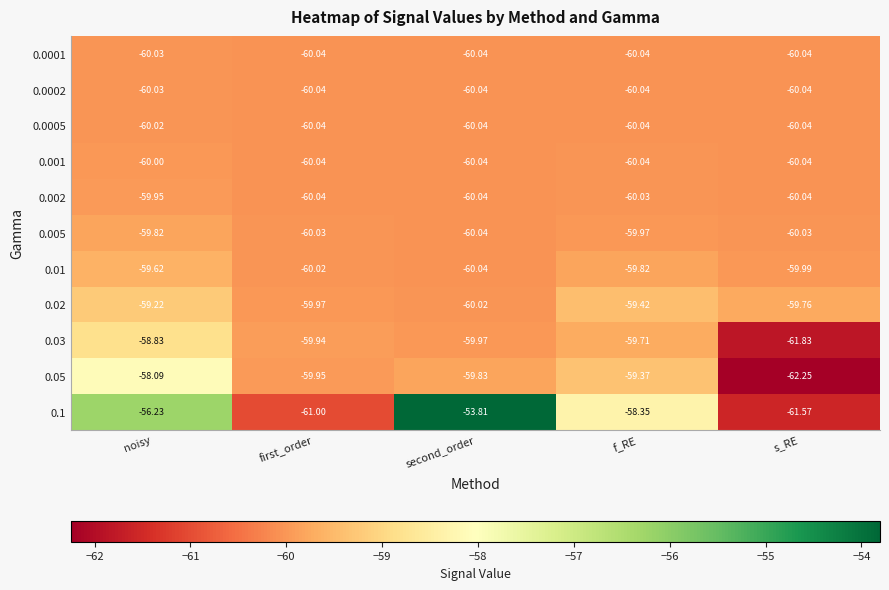

Is the value of 0.02 at f_RE greater than the value of 0.0002 at second_order?

Yes